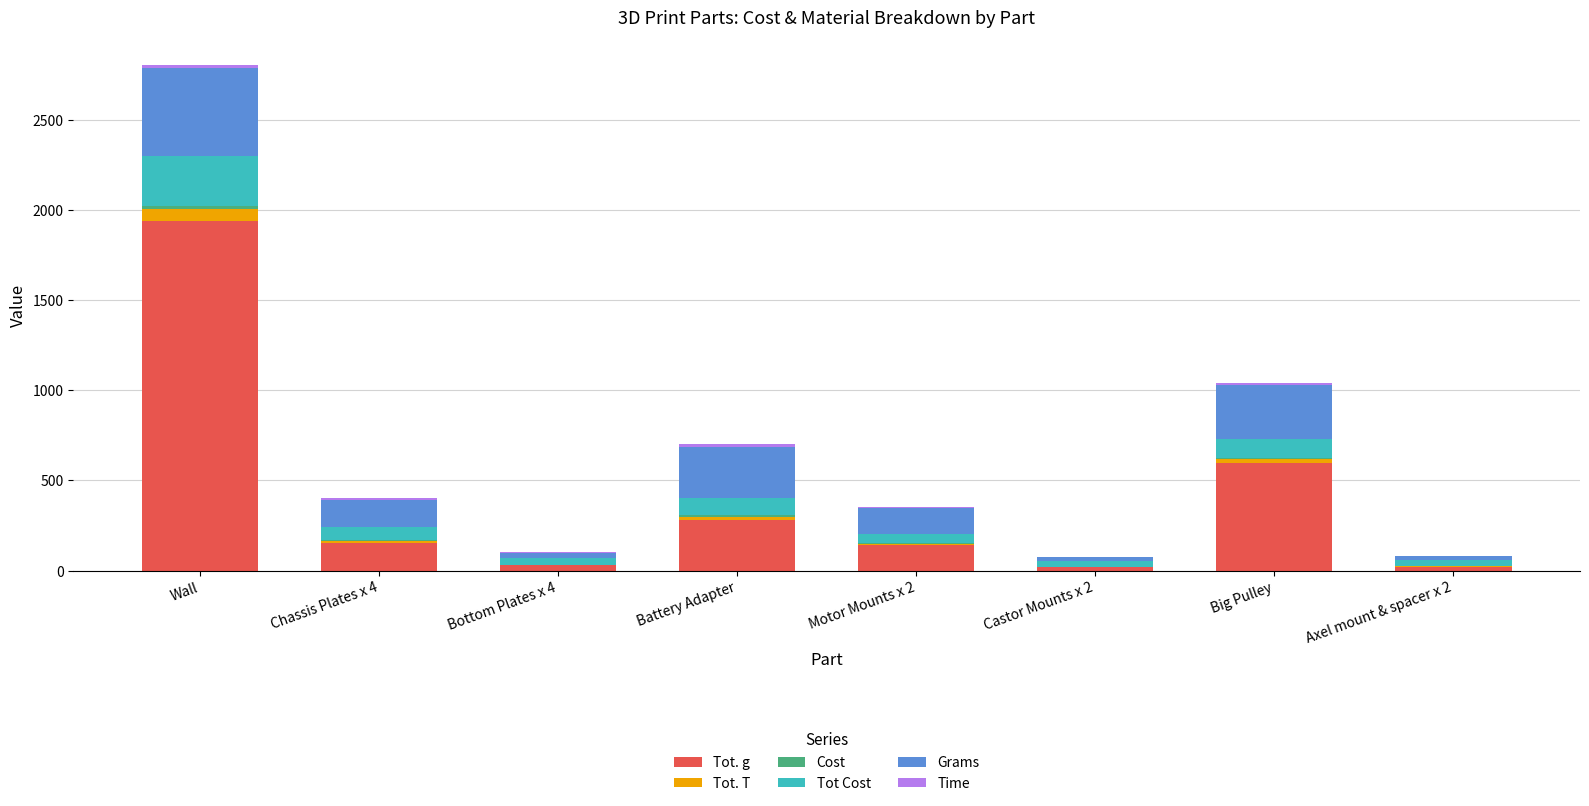

What is the sum of all Tot. g values?

3187.8